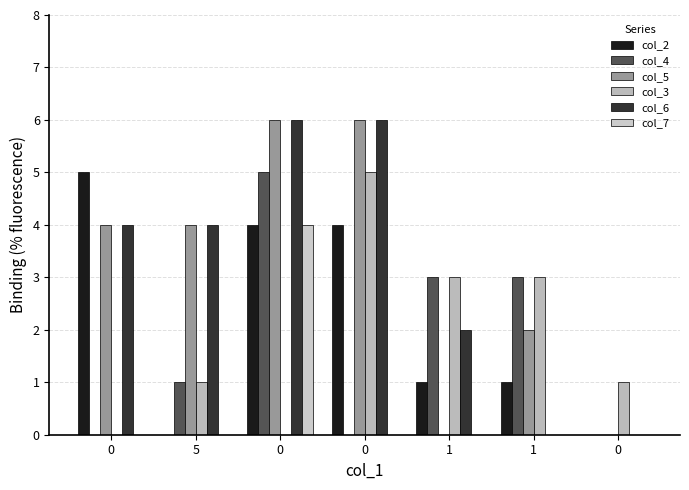

Does the chart contain stacked bars?

No